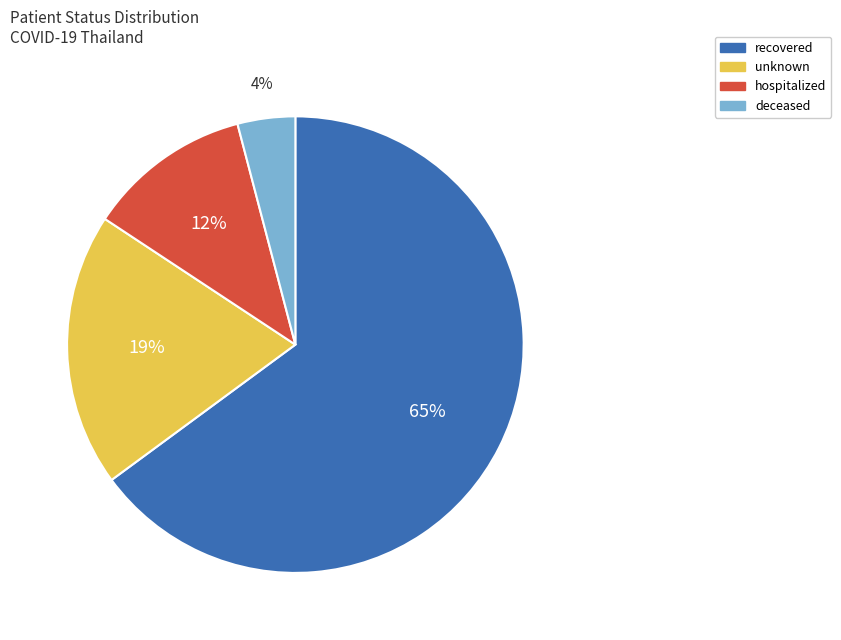

To the nearest percent, what is the average slice percentage?

25%